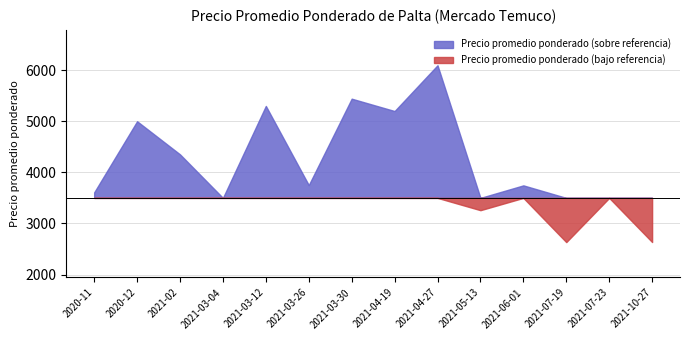

True or false: the data has more than 0 interior local peaks.

True